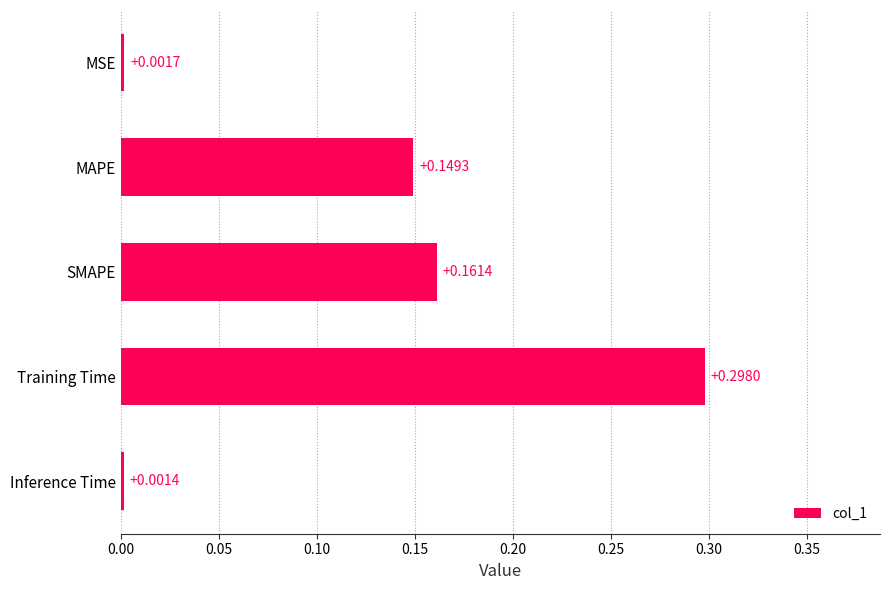

What is the sum of all values?

0.6